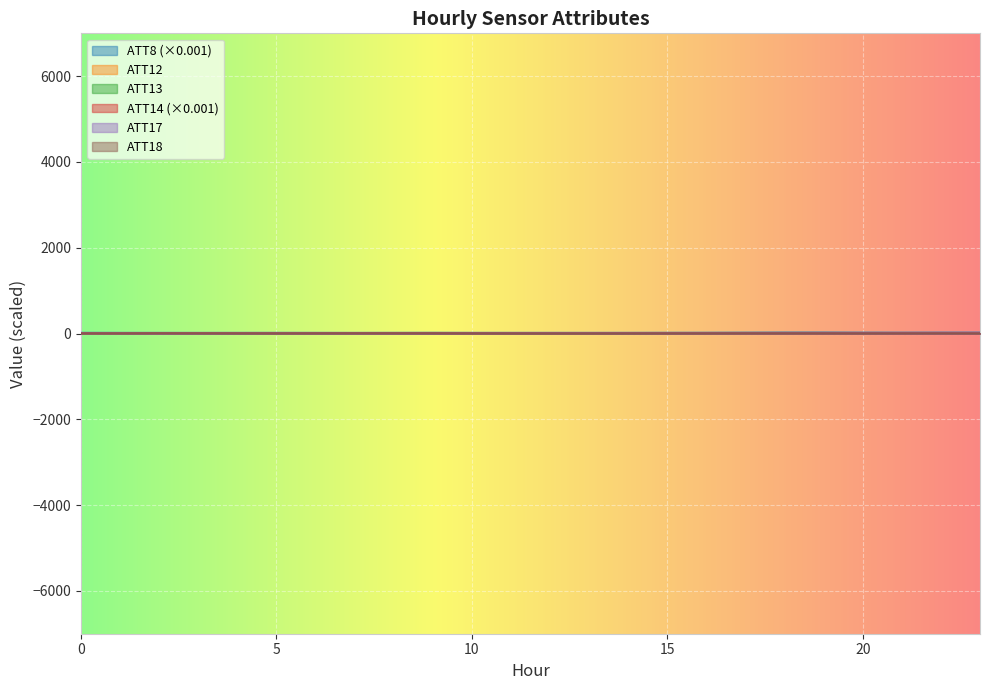

Reading right to left, transcribe all the data shown in this chart.

ATT8: 23=20.3	22=20.0	21=19.1	20=19.8	19=21.9	18=21.6	17=19.5	16=17.5	15=16.7	14=15.5	13=15.1	12=15.3	11=15.3	10=15.4	9=16.9	8=15.8	7=14.7	6=15.2	5=15.5	4=15.1	3=14.5	2=14.8	1=14.8	0=15.6
ATT12: 23=1.6	22=2.6	21=3.3	20=5.3	19=3.4	18=3.5	17=3.7	16=4.2	15=4.9	14=5.1	13=4.4	12=5.0	11=5.3	10=5.6	9=6.9	8=5.7	7=4.7	6=5.2	5=6.1	4=7.0	3=6.0	2=4.7	1=3.9	0=2.1
ATT13: 23=7.7	22=9.0	21=8.8	20=6.5	19=6.5	18=5.1	17=5.1	16=4.3	15=3.8	14=1.3	13=3.0	12=2.5	11=2.3	10=2.6	9=1.5	8=1.8	7=1.1	6=1.6	5=0.6	4=-0.9	3=-1.0	2=1.1	1=0.4	0=2.0
ATT14: 23=5.9	22=5.9	21=5.9	20=5.9	19=5.9	18=5.9	17=5.9	16=5.9	15=5.9	14=5.9	13=5.9	12=5.9	11=5.9	10=5.9	9=5.9	8=5.9	7=5.9	6=5.9	5=5.9	4=5.9	3=5.9	2=5.9	1=5.9	0=5.9
ATT17: 23=1.6	22=0.6	21=1.5	20=2.7	19=2.7	18=2.7	17=2.2	16=2.1	15=1.5	14=2.1	13=3.3	12=3.2	11=2.6	10=1.8	9=-0.4	8=-0.8	7=-0.6	6=0.0	5=1.2	4=0.5	3=-0.7	2=-1.5	1=1.9	0=1.9
ATT18: 23=1.1	22=1.7	21=1.8	20=2.1	19=3.3	18=3.3	17=3.0	16=2.2	15=1.8	14=1.4	13=1.4	12=1.0	11=1.6	10=2.5	9=3.1	8=3.2	7=3.3	6=2.7	5=2.6	4=3.2	3=3.1	2=3.8	1=3.2	0=2.4